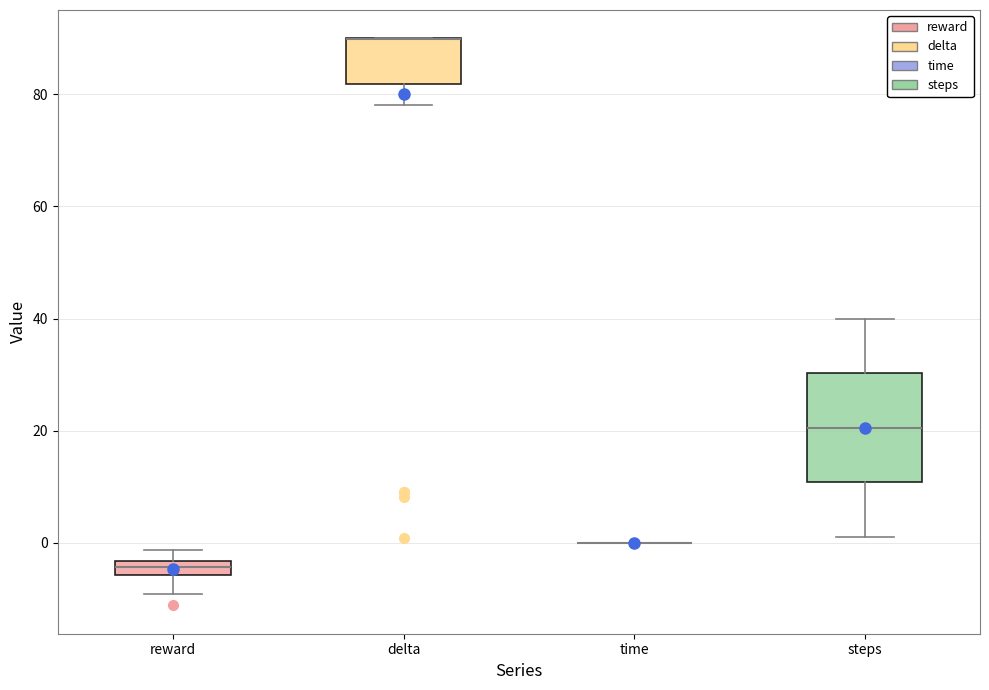

Where is the upper edge of the box for reward on the y-axis? The values are not printed on the chart, so give them approximately, as read against the axis.

-4